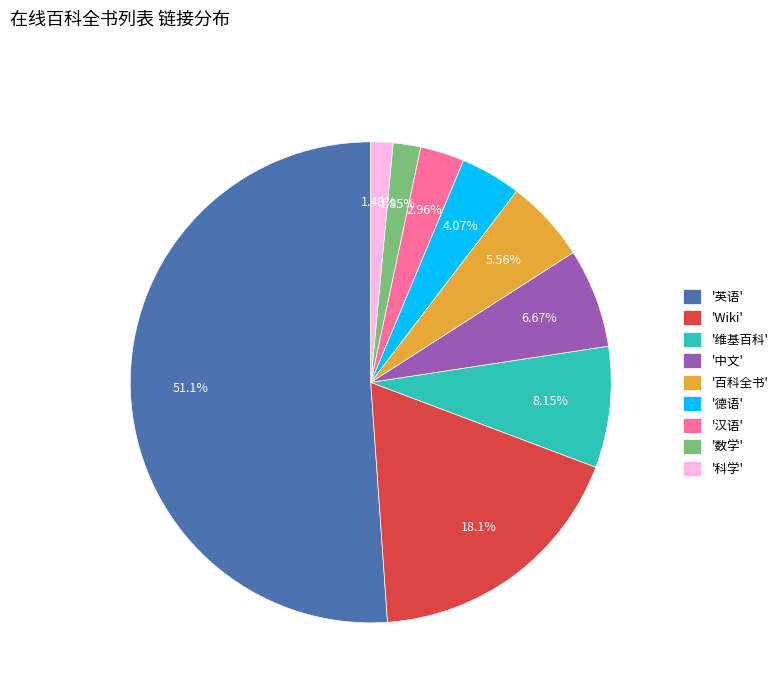

Which has a higher value, '中文' or '科学'?

'中文'